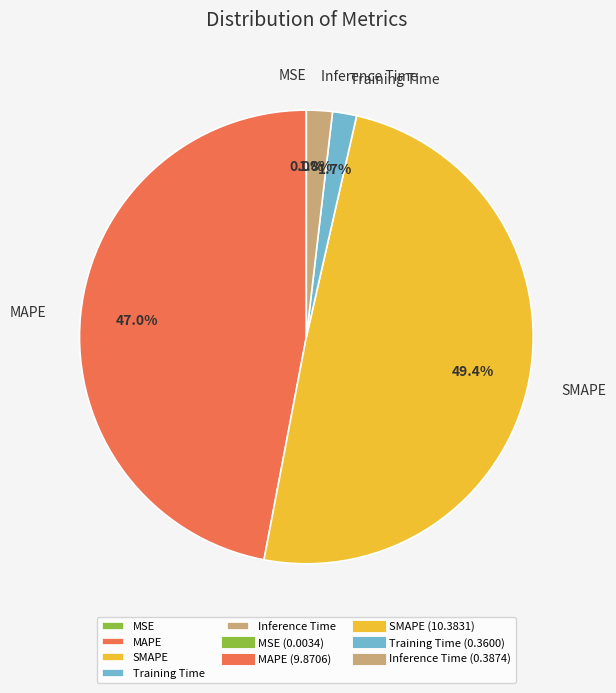

Which has a higher value, MAPE or Training Time?

MAPE